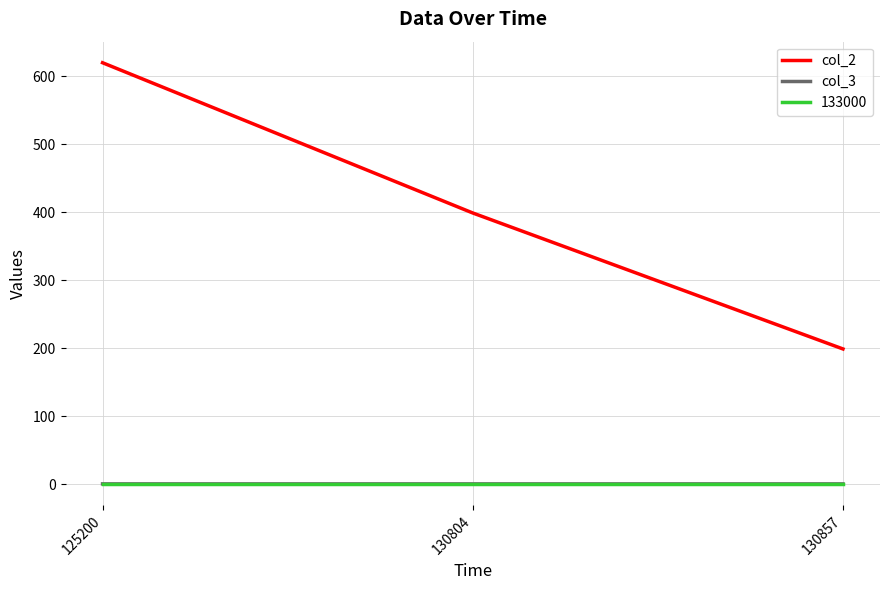

What is the greatest value displayed?

620.0